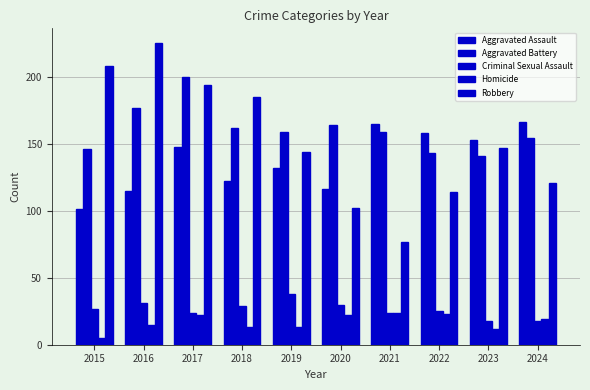

Reading left to right, what are all the values shown in this chart?

Aggravated Assault: 101	115	148	122	132	116	165	158	153	166
Aggravated Battery: 146	177	200	162	159	164	159	143	141	154
Criminal Sexual Assault: 27	31	24	29	38	30	24	25	18	18
Homicide: 5	15	22	13	13	22	24	23	12	19
Robbery: 208	225	194	185	144	102	77	114	147	121